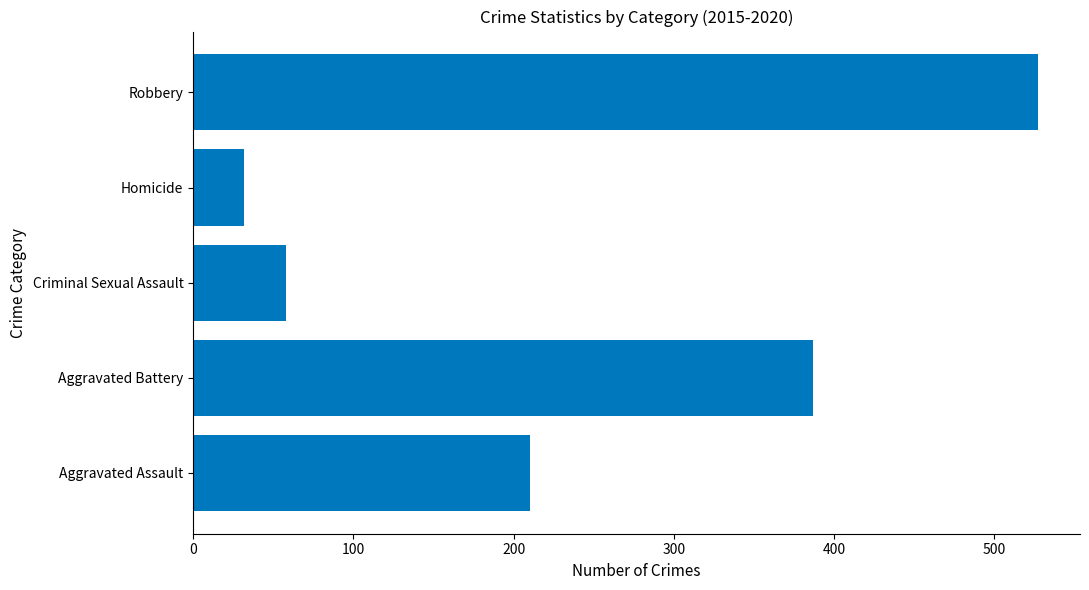

What is the smallest value displayed?

32